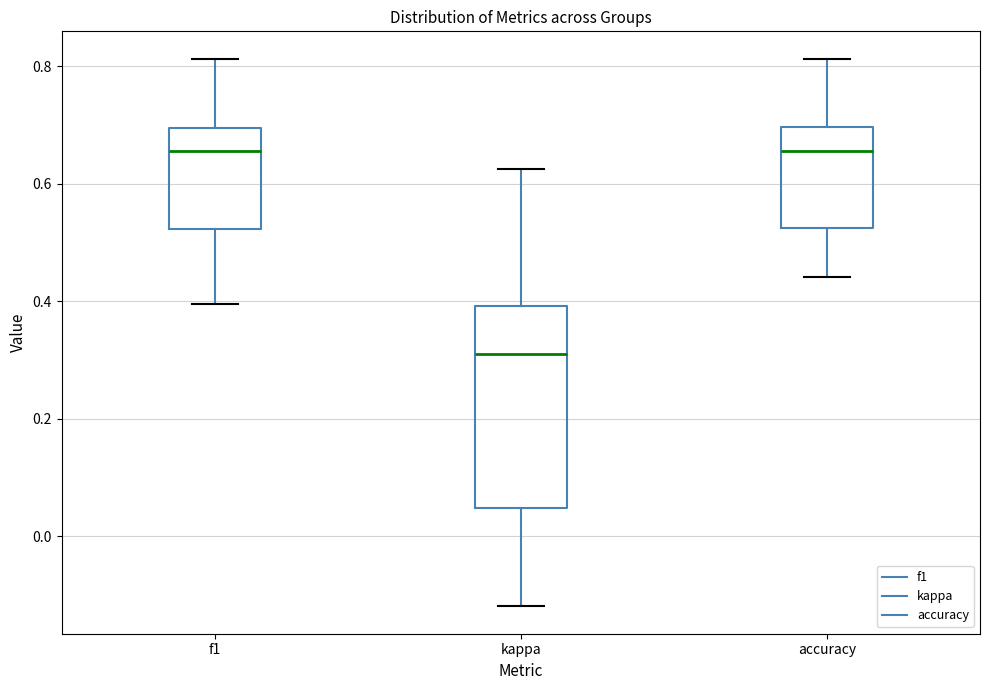

Where does the median line of the box for kappa sit on the y-axis? The values are not printed on the chart, so give them approximately, as read against the axis.

0.32